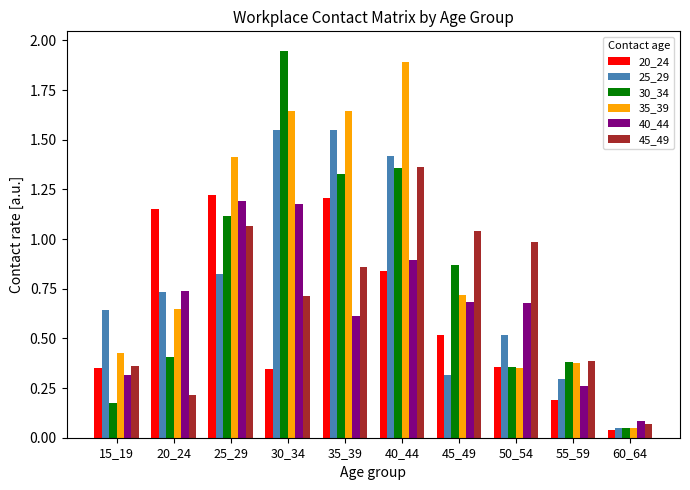

At which label is 20_24 closest to 0?

60_64